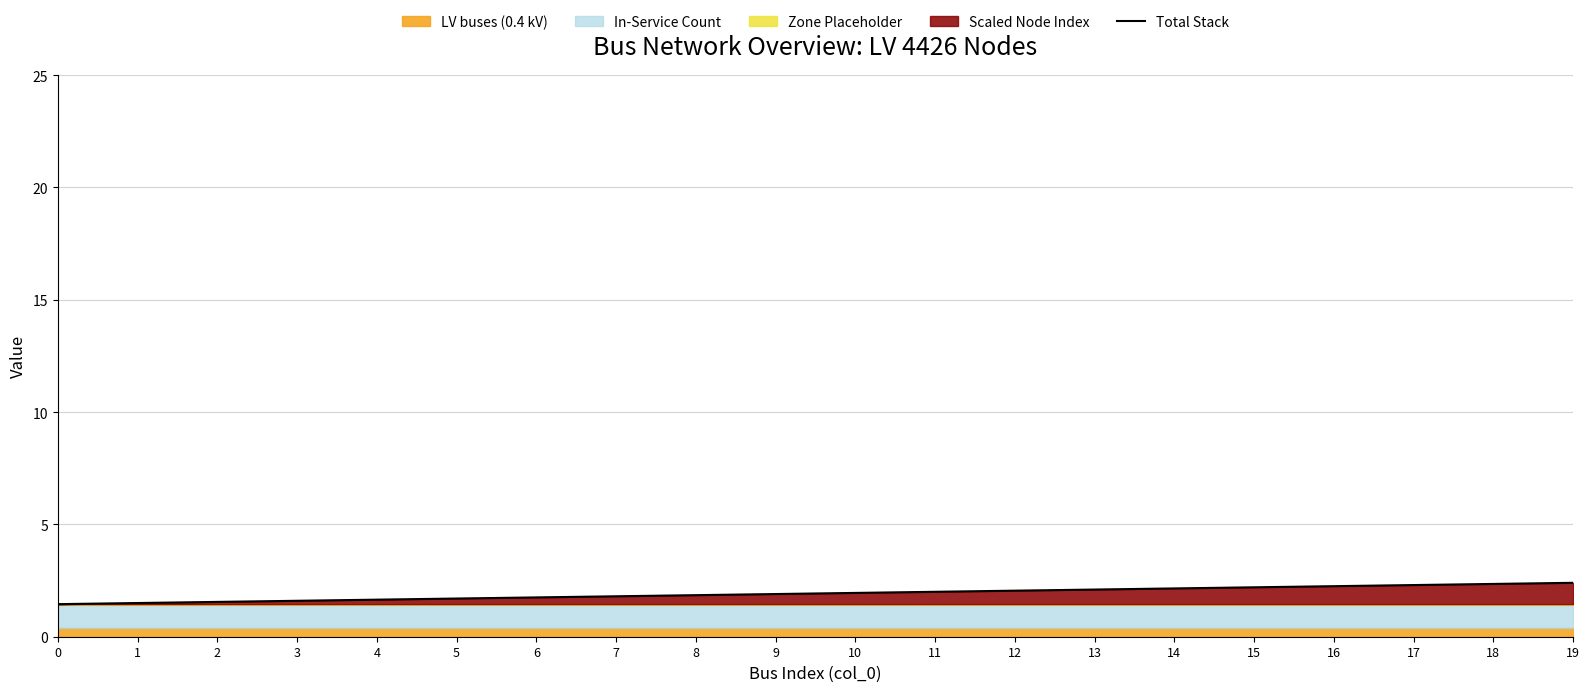

True or false: the data shows 2.3 at 2.

False